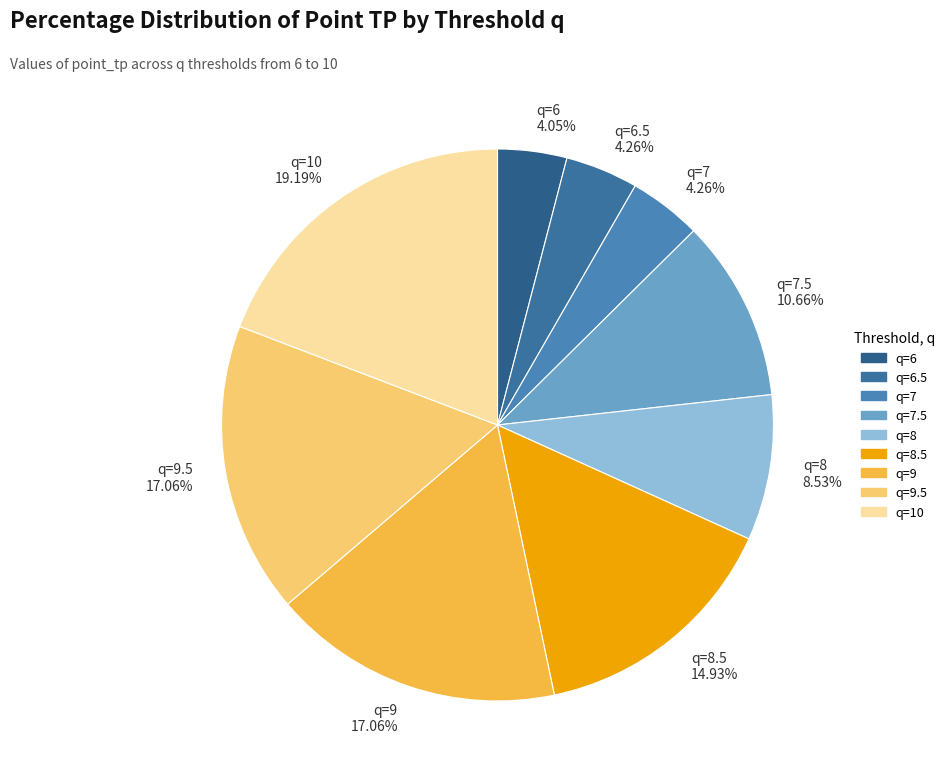

Is q=10 19.19% the majority of the pie?

No